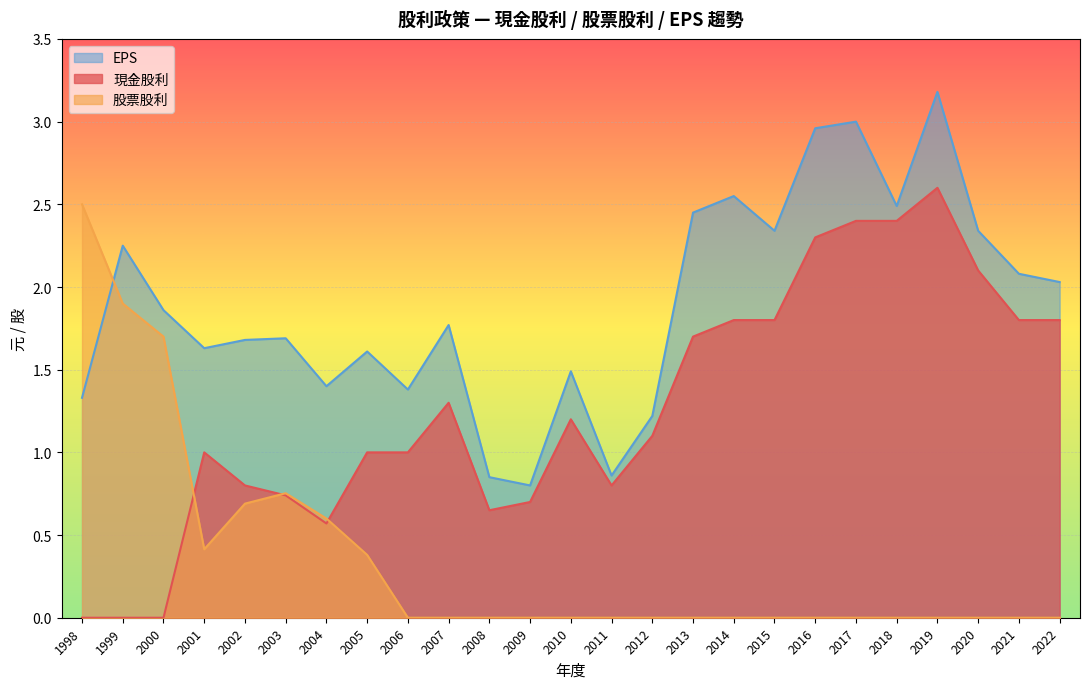

How many data points in 現金股利 are above 1?

13